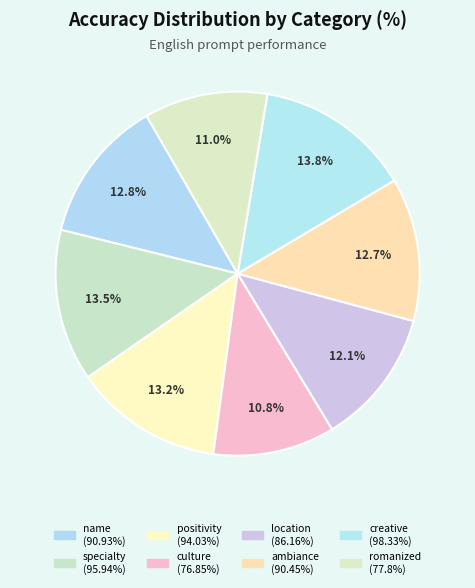

Is the sum of ambiance and romanized greater than half?

No